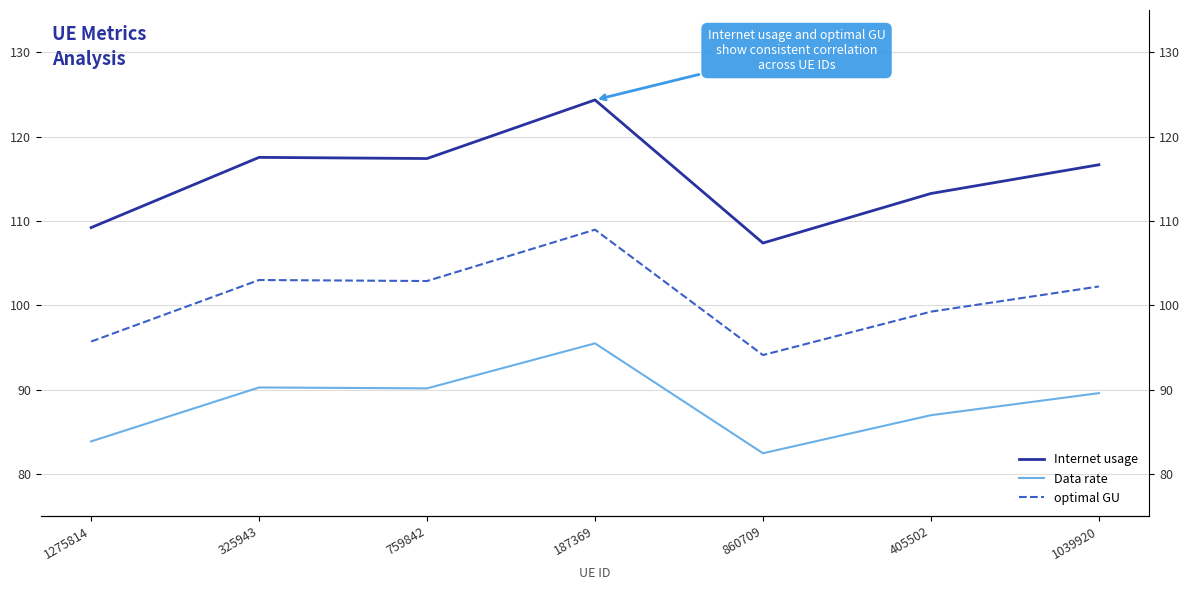

How many data points in optimal GU are less than 102?

3